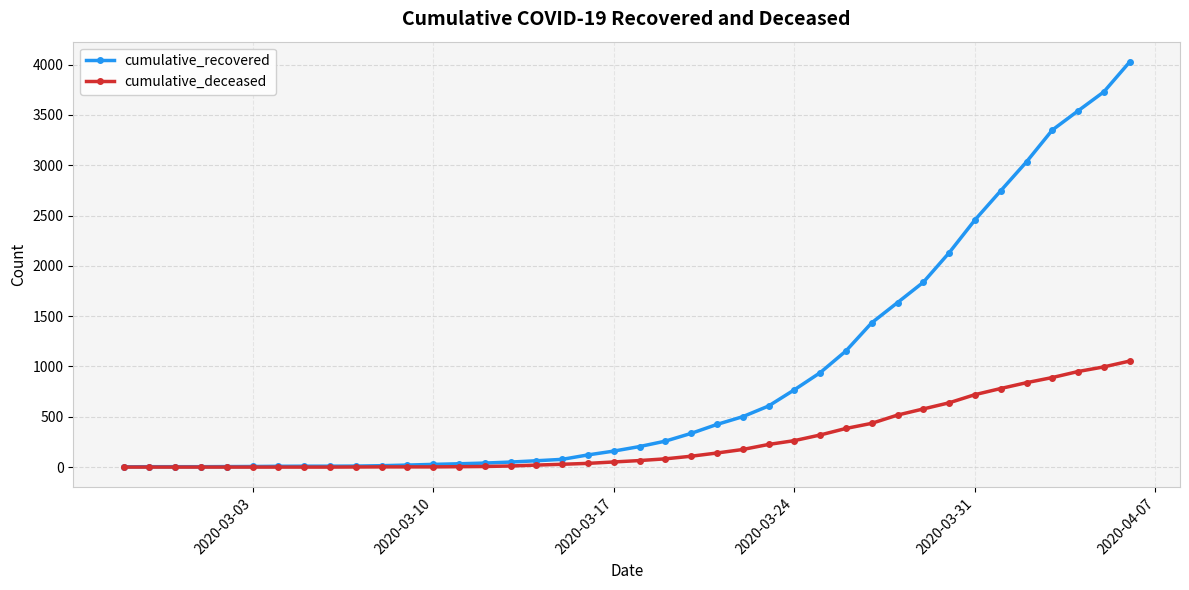

What is the highest value of the cumulative_deceased series?

1054